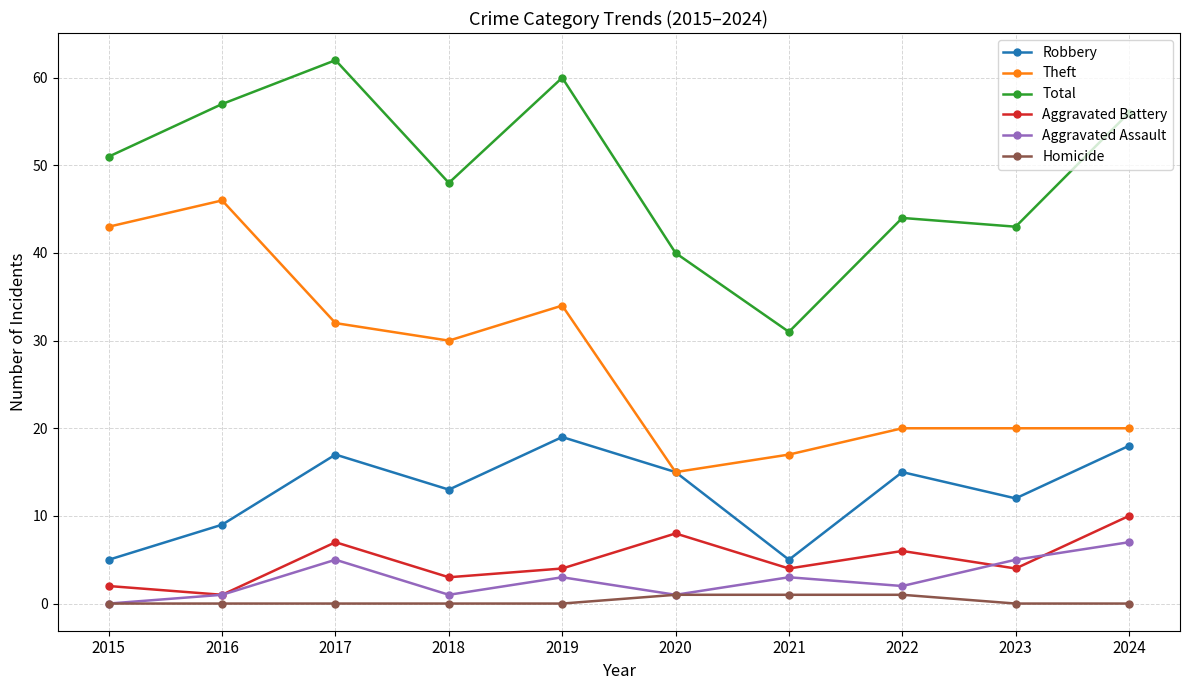

What is the difference between the maximum and minimum values in the Homicide series?

1